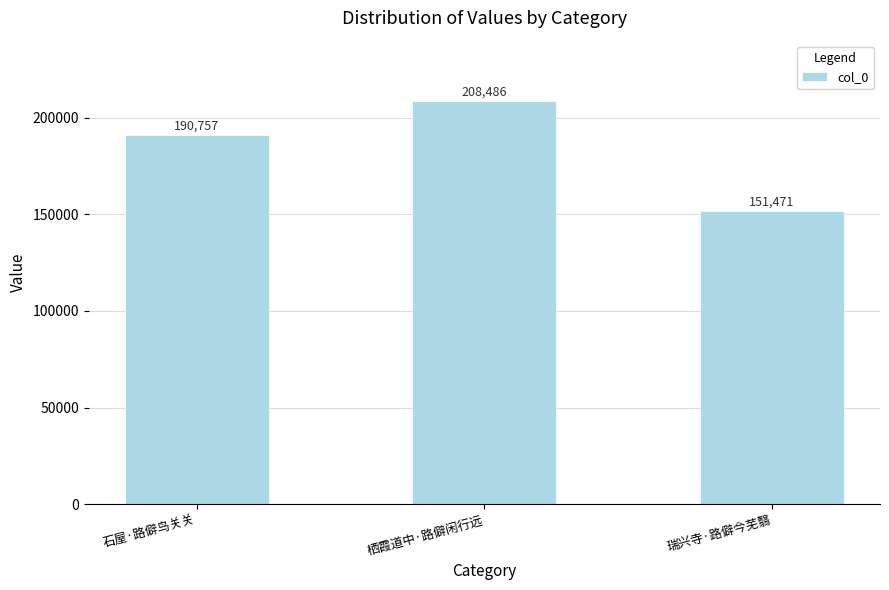

Are the bars horizontal?

No